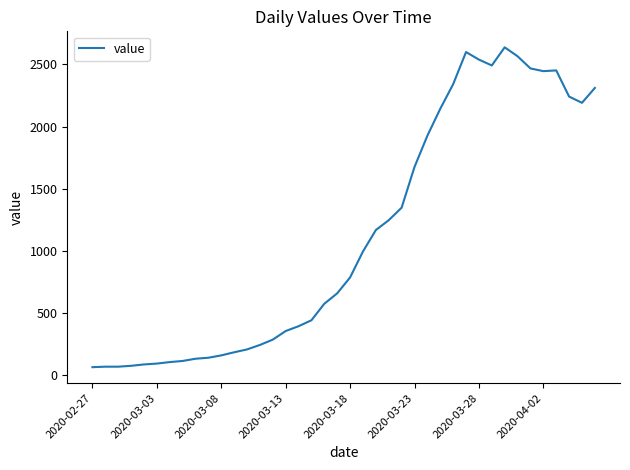

How many series are shown in this chart?

1